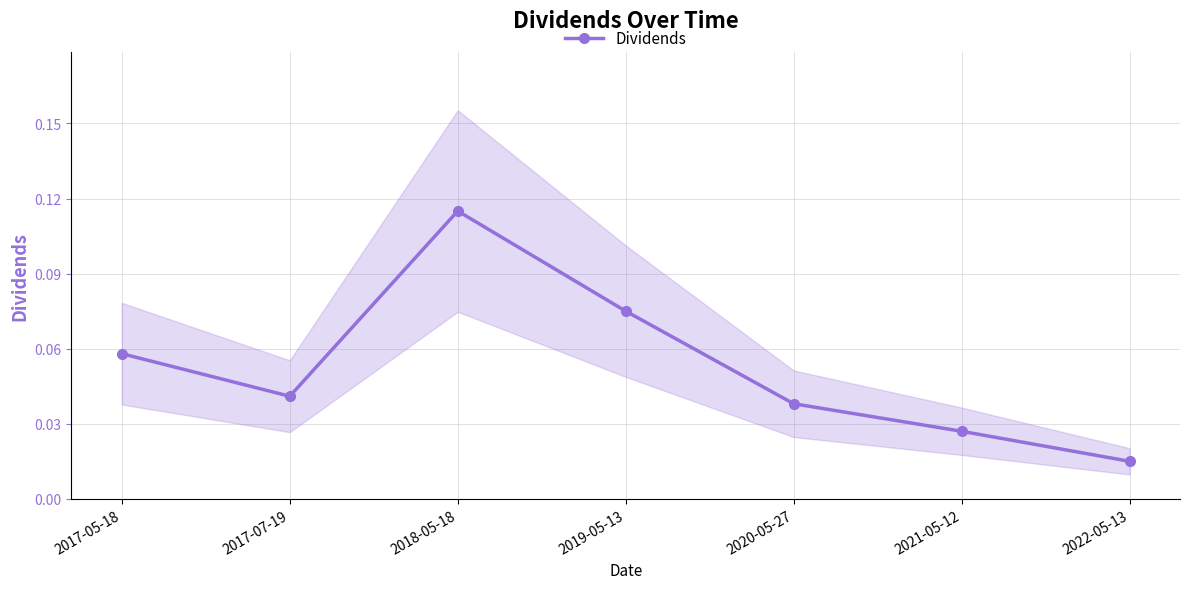

Which label corresponds to the largest value in the chart?

2018-05-18